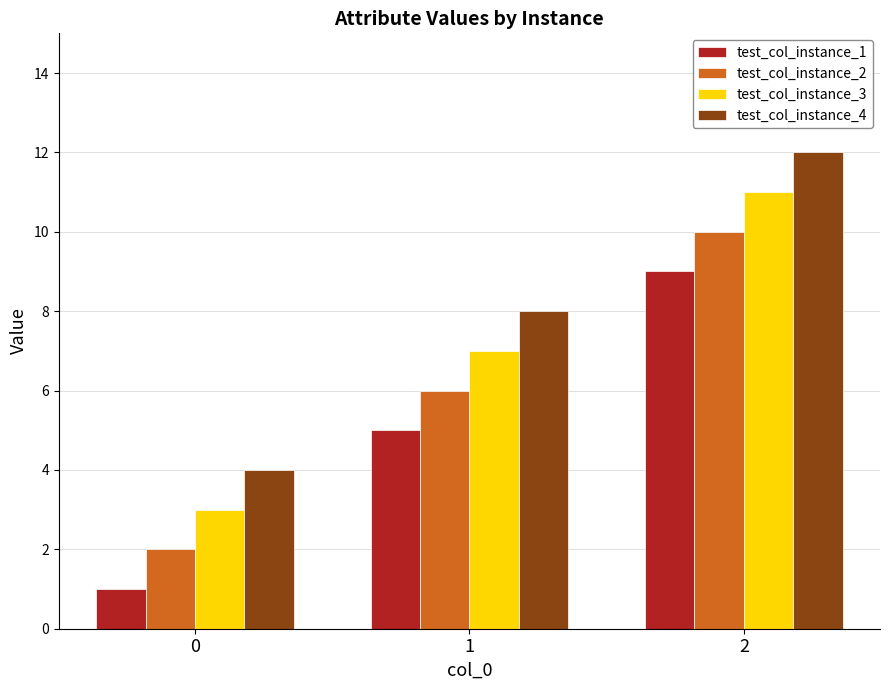

What is the sum of the test_col_instance_1 values at 2 and 0?

10